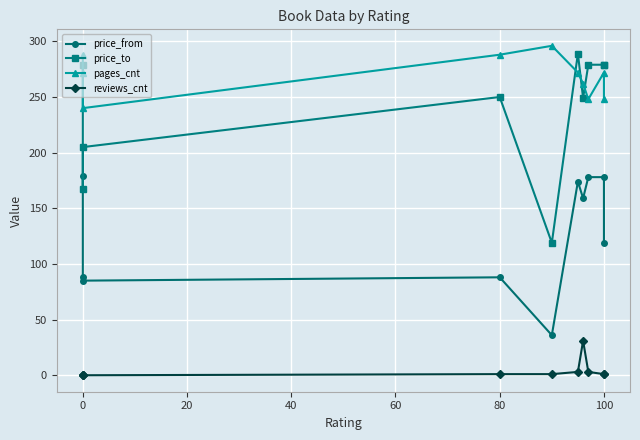

What is the sum of the price_to values at 60 and 100?

368